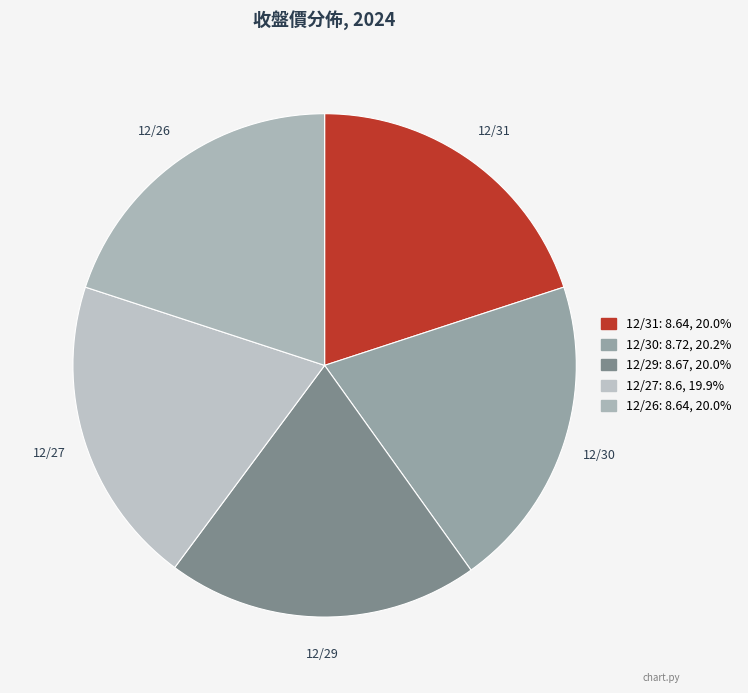

Combined, do 12/29 and 12/30 account for over 50%?

No